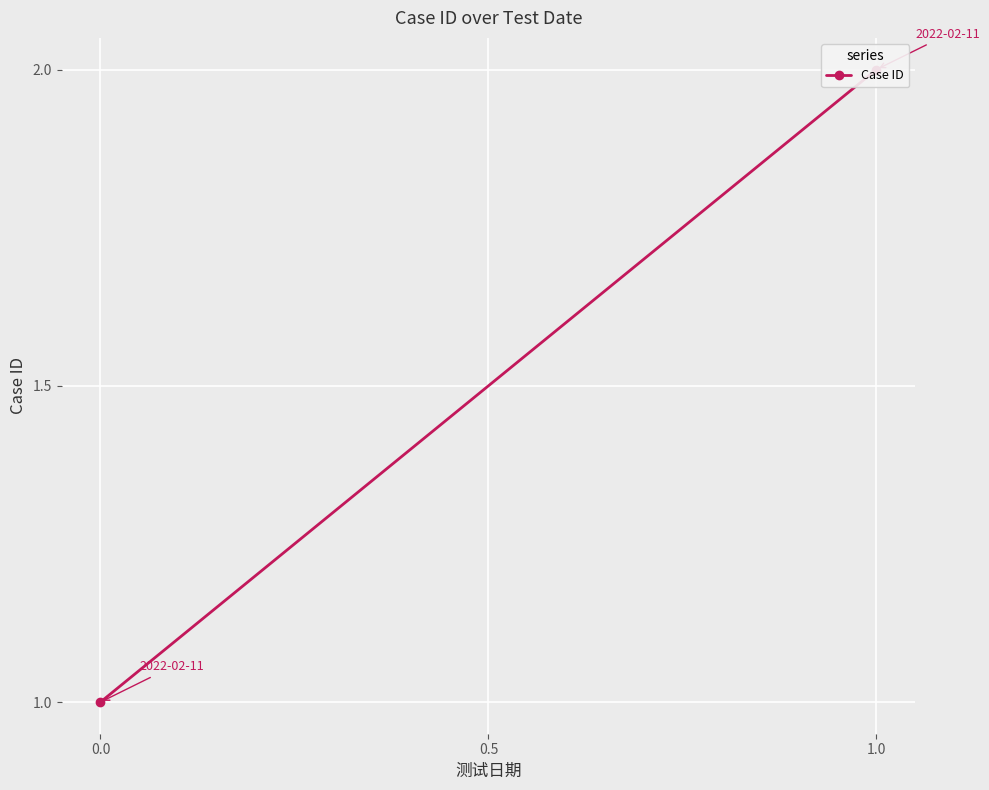

What is the approximate value at 0.0?

1